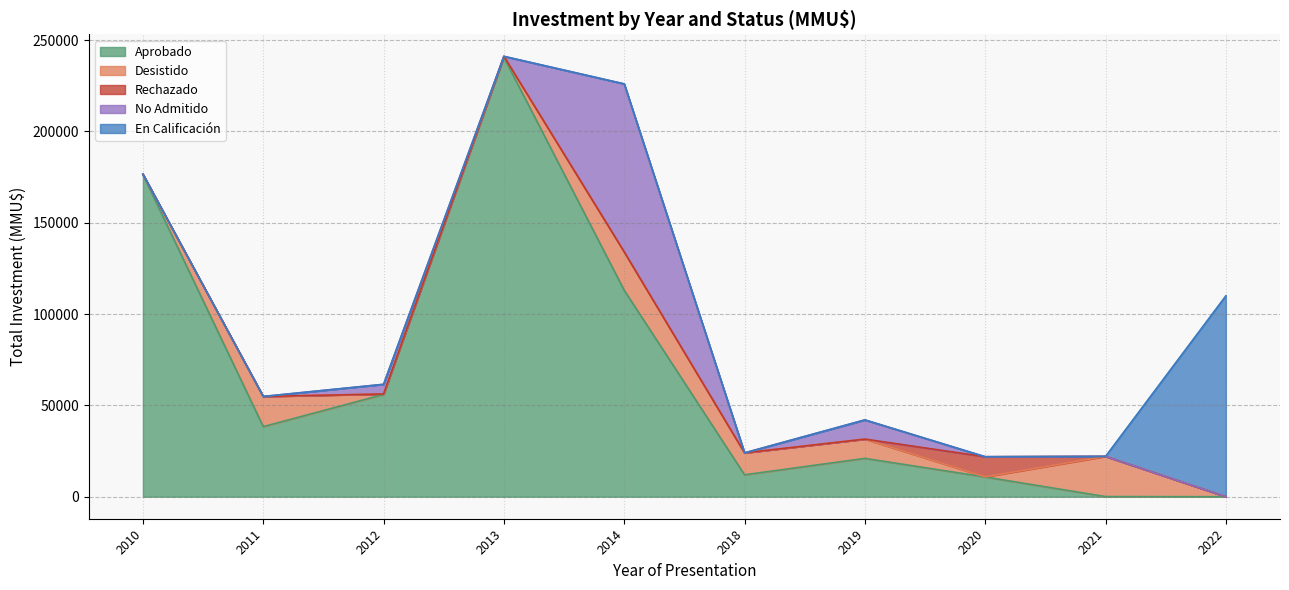

True or false: Rechazado and Desistido intersect in this chart.

False